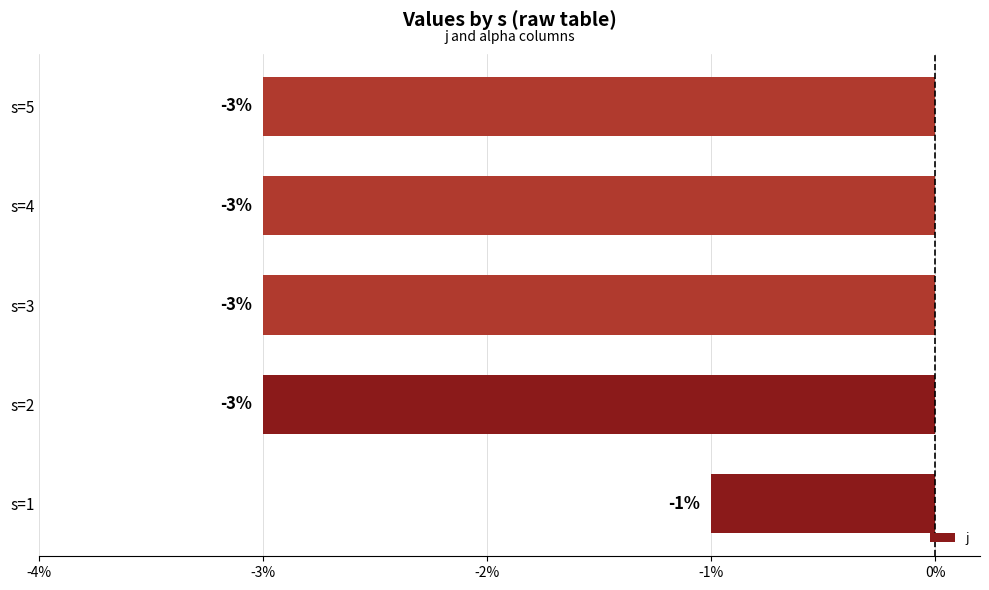

Reading bottom to top, extract all data points from this chart.

s=1=-1	s=2=-3	s=3=-3	s=4=-3	s=5=-3